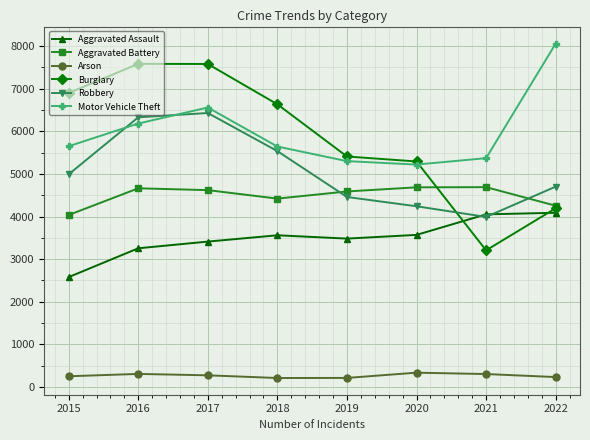

At which category does Robbery reach its first local valley?

2021